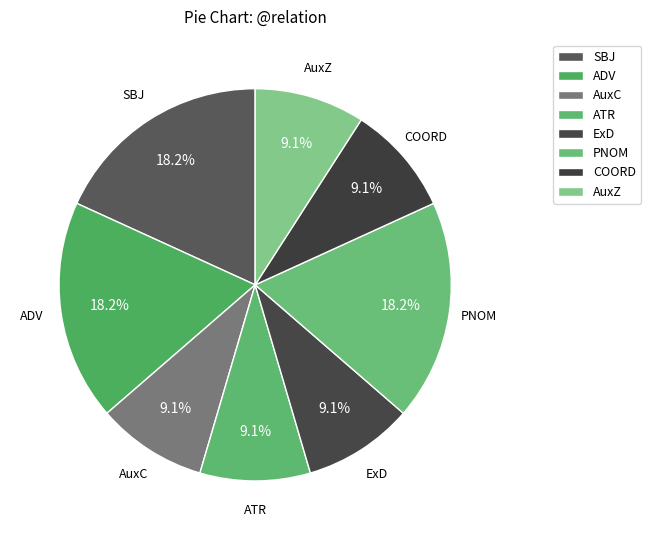

How many slices are in this pie chart?

8